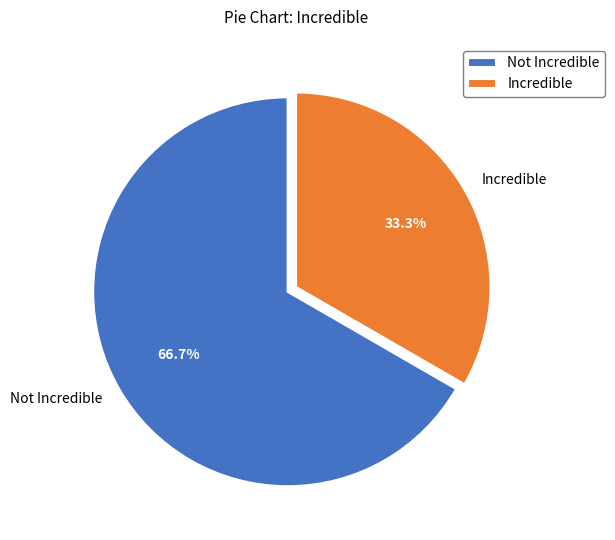

What is the majority slice?

Not Incredible